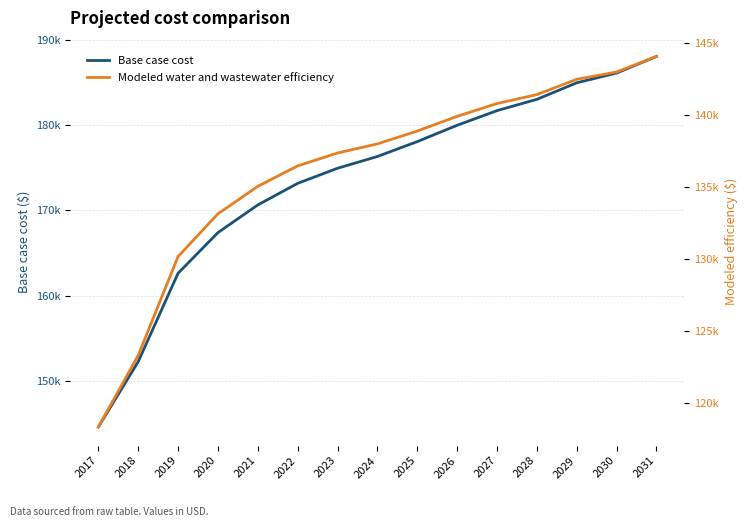

Reading left to right, list all the values displayed in this chart.

Base case cost: 2017=144616.2	2018=152271.0	2019=162627.4	2020=167390.1	2021=170630.6	2022=173159.5	2023=174925.7	2024=176304.3	2025=178047.8	2026=179958.3	2027=181674.1	2028=182996.4	2029=184934.6	2030=186076.5	2031=188024.9
Modeled water and wastewater efficiency: 2017=118309.9	2018=123281.3	2019=130152.4	2020=133117.7	2021=135026.6	2022=136447.0	2023=137342.0	2024=137973.7	2025=138868.2	2026=139886.7	2027=140776.5	2028=141397.9	2029=142458.2	2030=142967.7	2031=144049.0